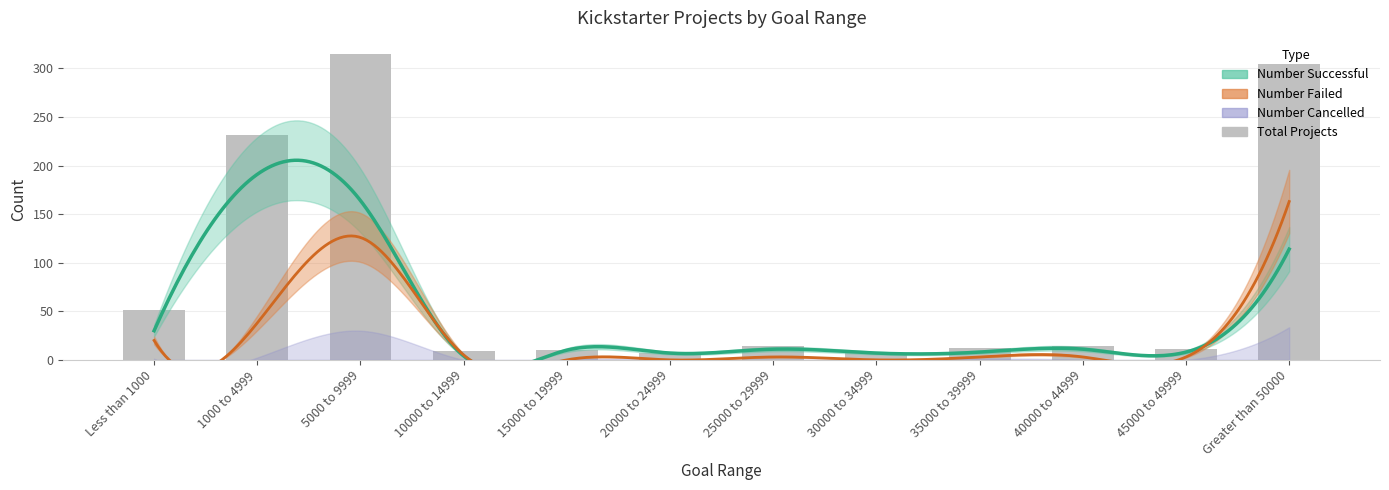

Reading left to right, what are all the values shown in this chart?

51	231	315	9	10	7	14	7	12	14	11	305